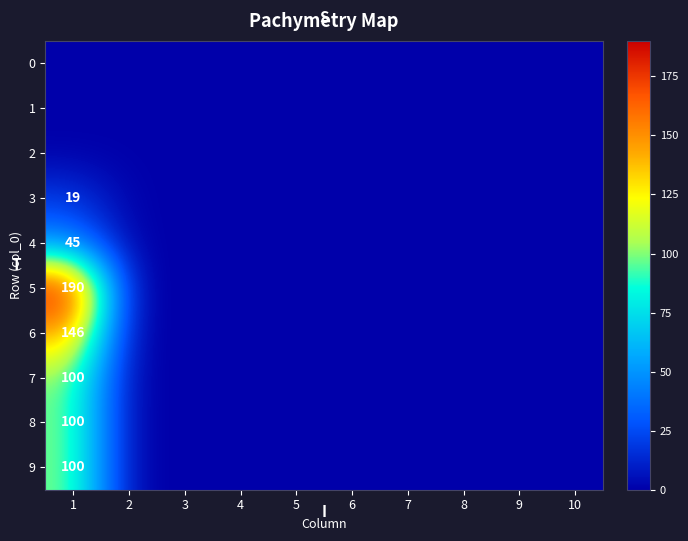

At which category is the sum across all series the highest?

1